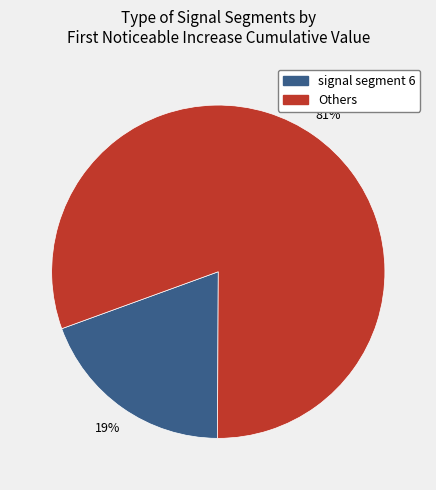

Which category has the smallest portion of the pie?

signal segment 6